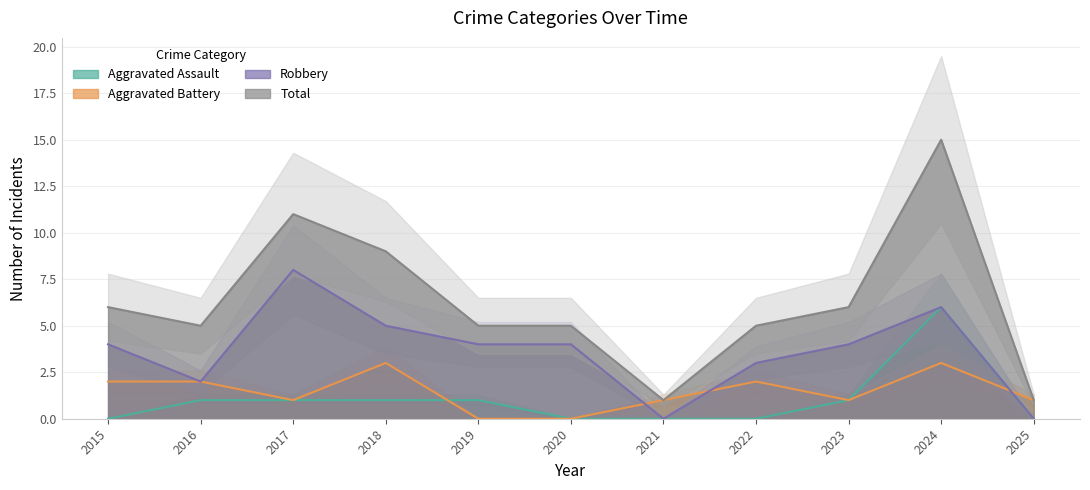

True or false: Aggravated Assault has more than 1 points higher than both neighbors.

False